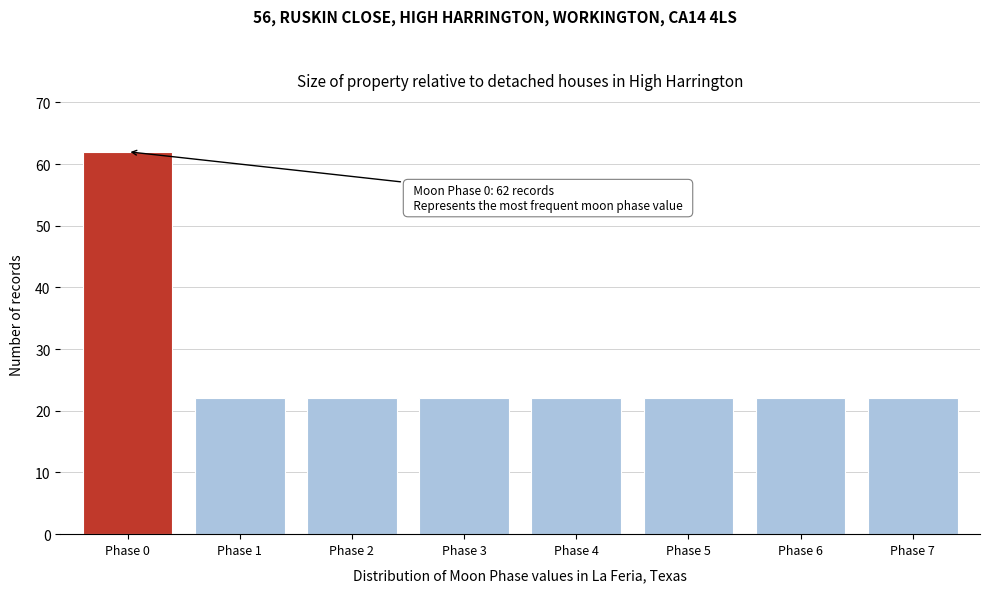

Reading right to left, list all the values displayed in this chart.

Phase 7=22	Phase 6=22	Phase 5=22	Phase 4=22	Phase 3=22	Phase 2=22	Phase 1=22	Phase 0=62